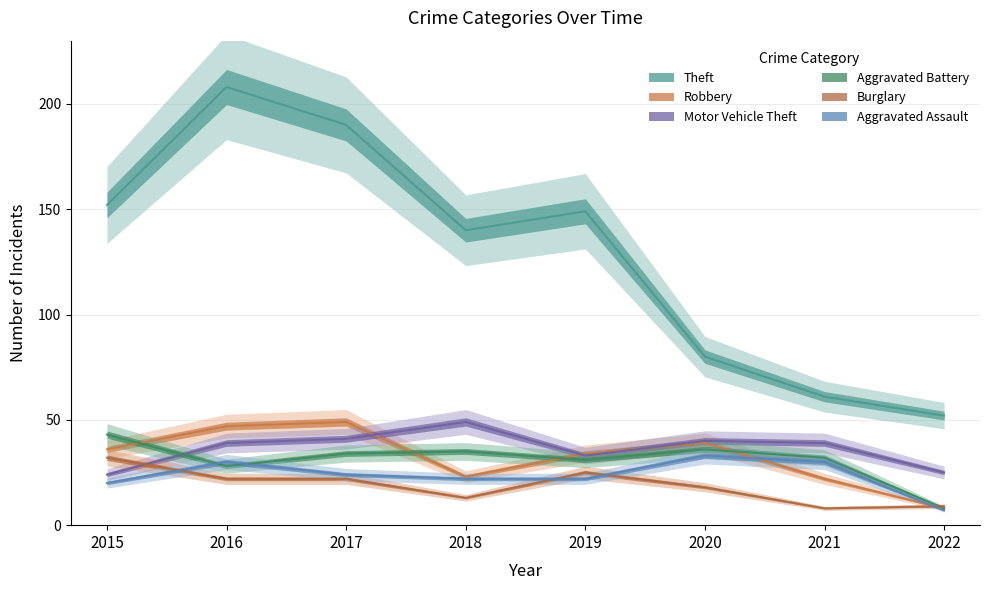

How many lines are shown in the chart?

6